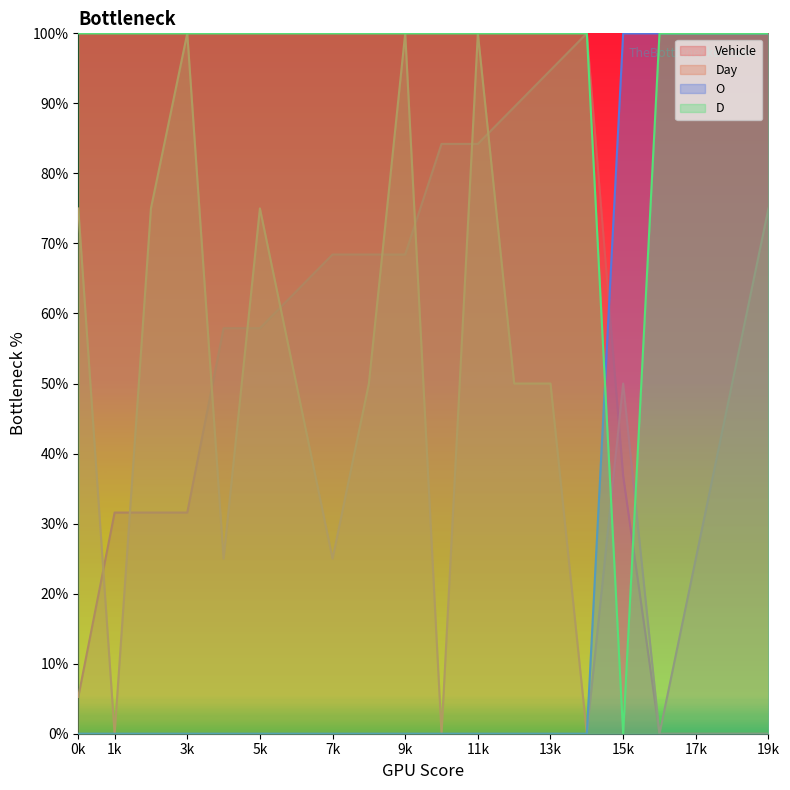

True or false: Vehicle has a value of 5.3 at 0k.

True